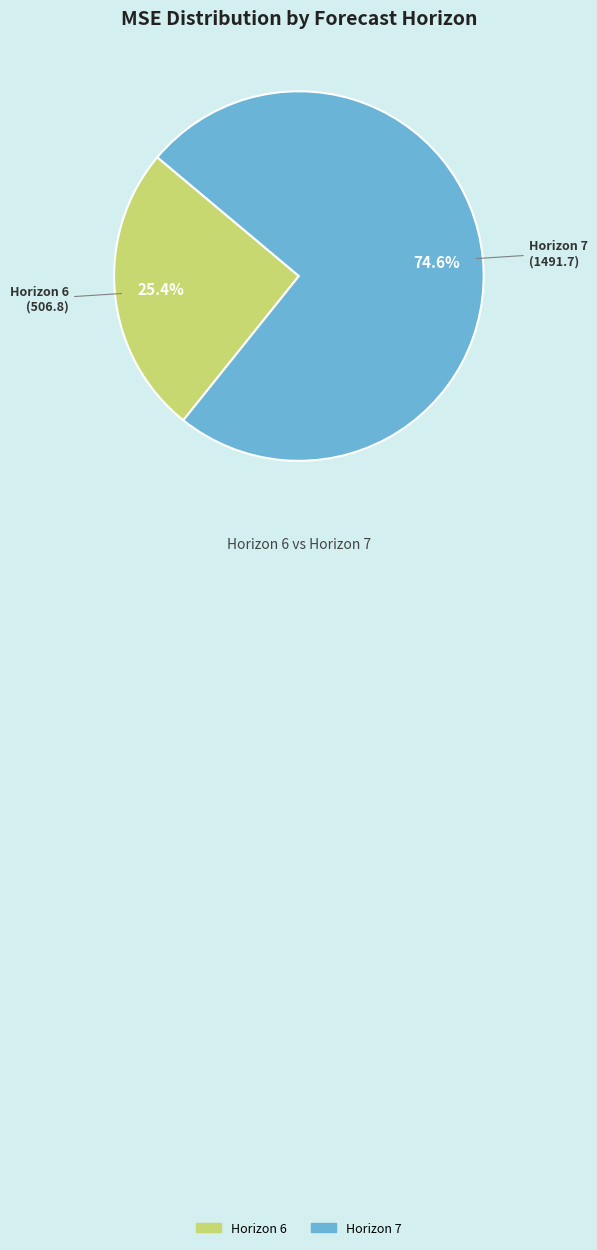

To the nearest percent, what is the average slice percentage?

50%